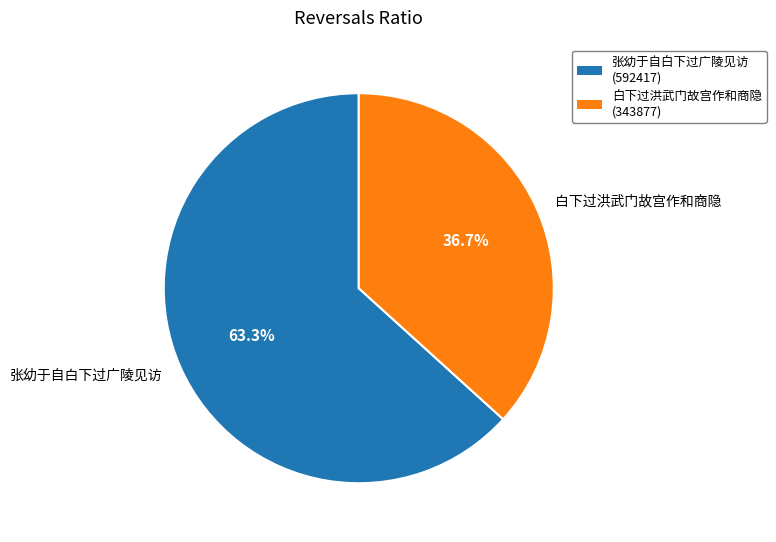

What percentage is NOT represented by 张幼于自白下过广陵见访?

36.7%